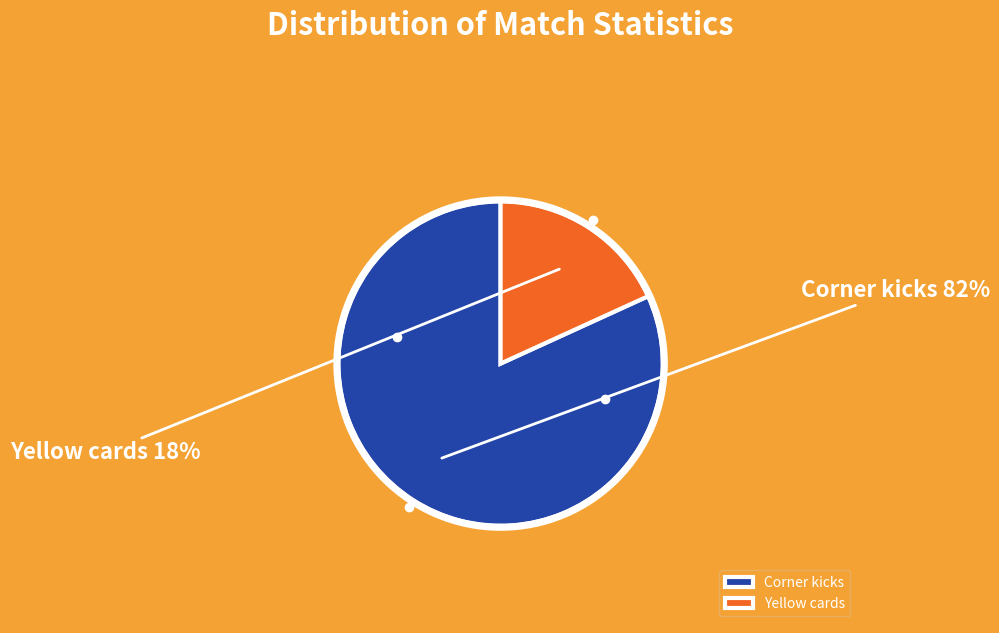

Which slice is the largest?

Corner kicks